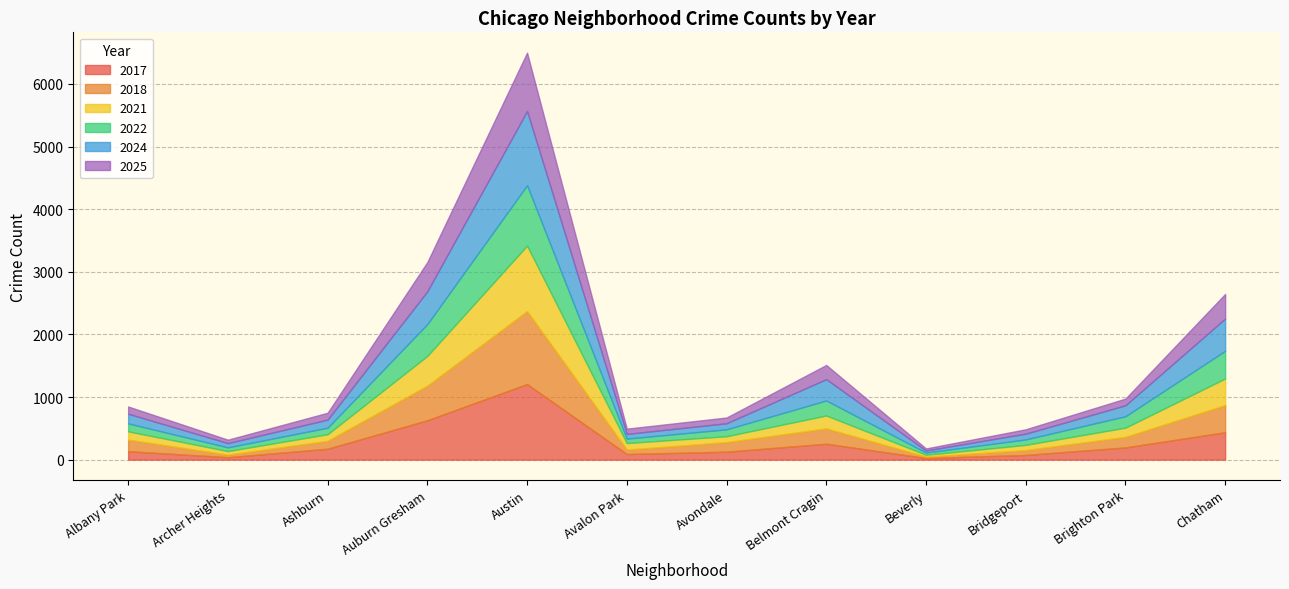

At which category is the sum across all series the highest?

Austin